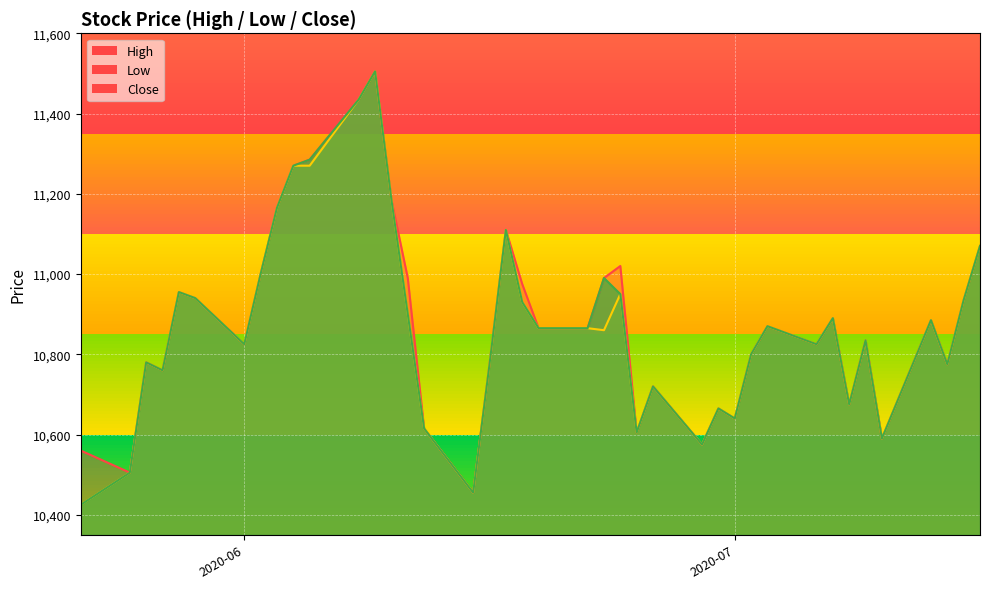

What are all the series names shown in the legend?

High, Low, Close